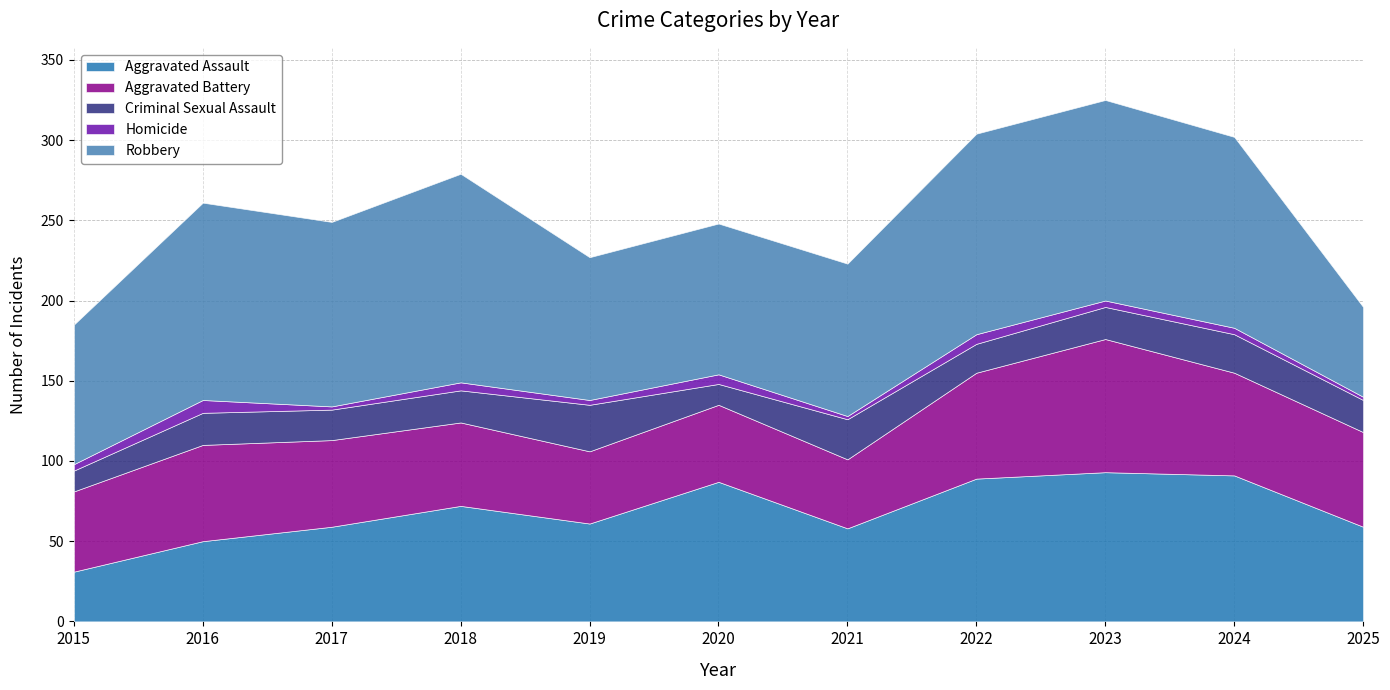

What is the maximum value for Criminal Sexual Assault?

29